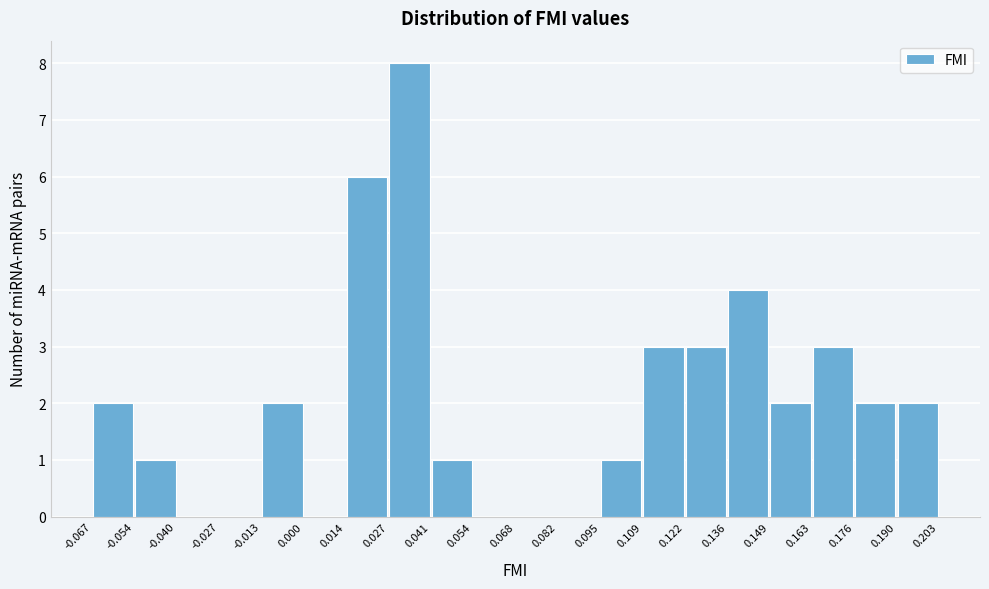

Reading left to right, transcribe this chart: for each bar, give the range it covers on the x-axis and its height. The values are not printed on the chart, so give them approximately, as read against the axis.

-0.067 to -0.054: 2
-0.054 to -0.040: 1
-0.040 to -0.027: 0
-0.027 to -0.013: 0
-0.013 to 0.000: 2
0.000 to 0.014: 0
0.014 to 0.027: 6
0.027 to 0.041: 8
0.041 to 0.054: 1
0.054 to 0.068: 0
0.068 to 0.082: 0
0.082 to 0.095: 0
0.095 to 0.109: 1
0.109 to 0.122: 3
0.122 to 0.136: 3
0.136 to 0.149: 4
0.149 to 0.163: 2
0.163 to 0.176: 3
0.176 to 0.190: 2
0.190 to 0.203: 2